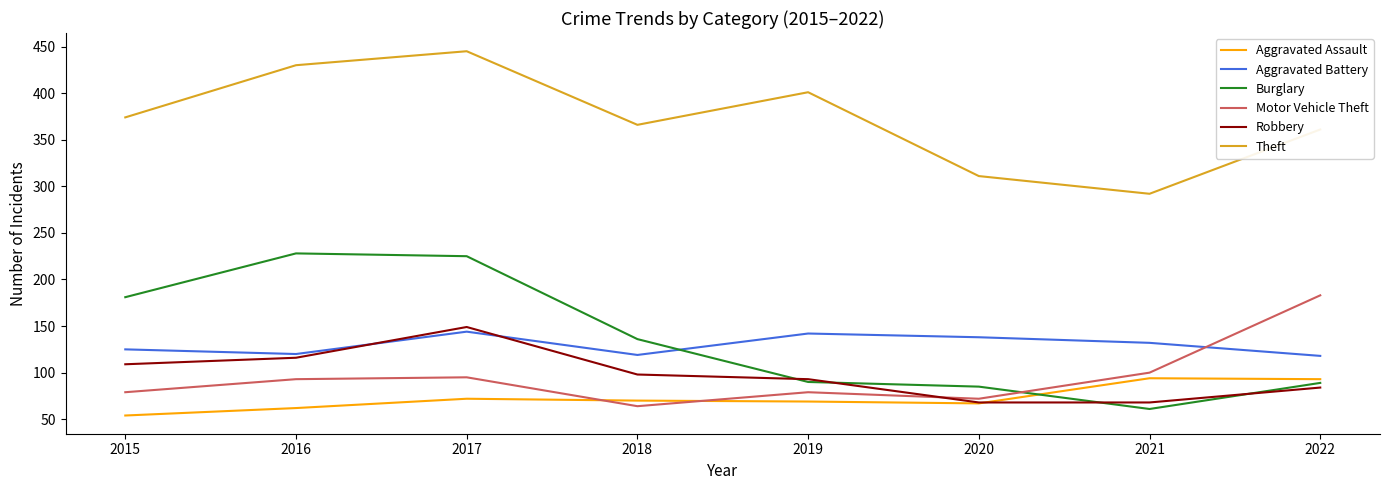

Is the value of Aggravated Assault at 2015 greater than the value of Motor Vehicle Theft at 2020?

No